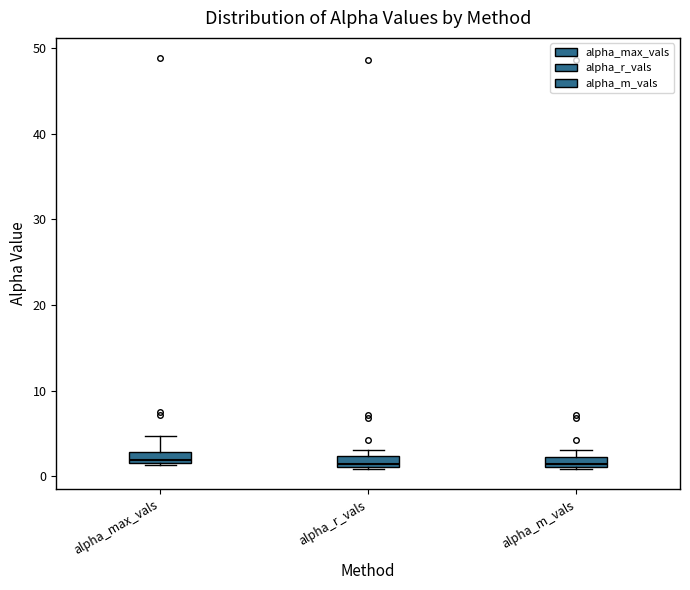

Where is the lower edge of the box for alpha_m_vals on the y-axis? The values are not printed on the chart, so give them approximately, as read against the axis.

1